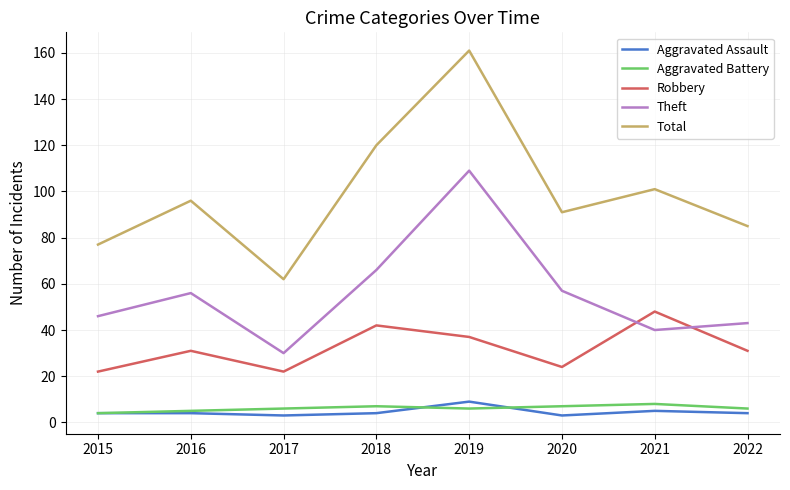

What is the total value across all series at 2017?

123